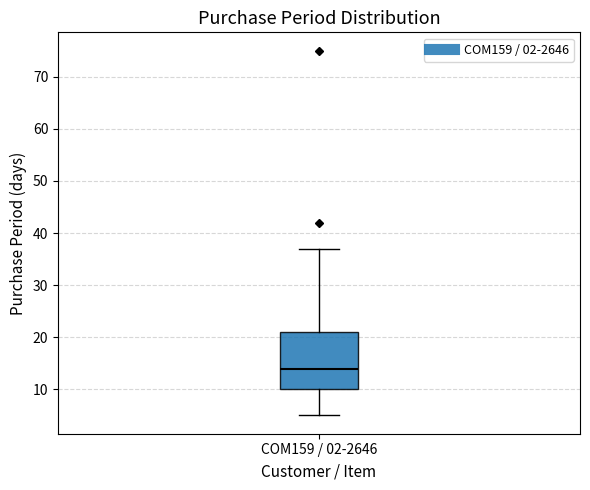

Where is the upper edge of the box for COM159 / 02-2646 on the y-axis? The values are not printed on the chart, so give them approximately, as read against the axis.

21